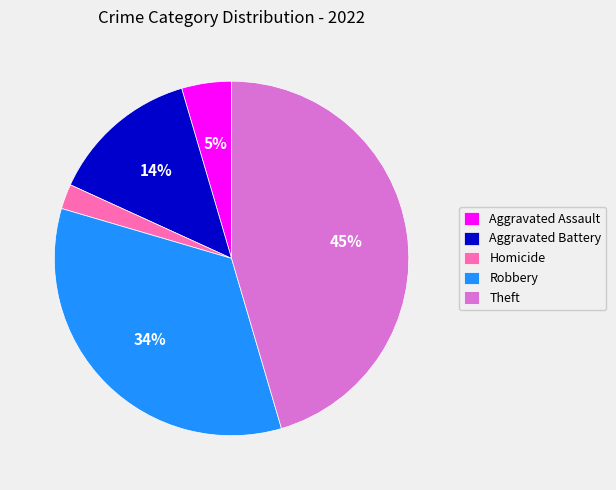

Rank the categories by value from lowest to highest.

Homicide, Aggravated Assault, Aggravated Battery, Robbery, Theft